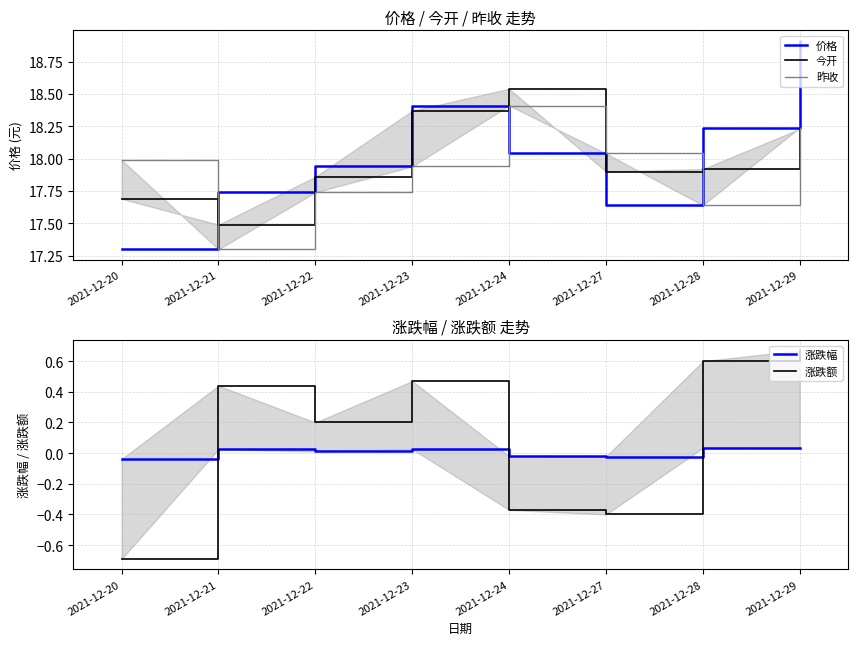

Which category has the lowest value in the 今开 series?

2021-12-21